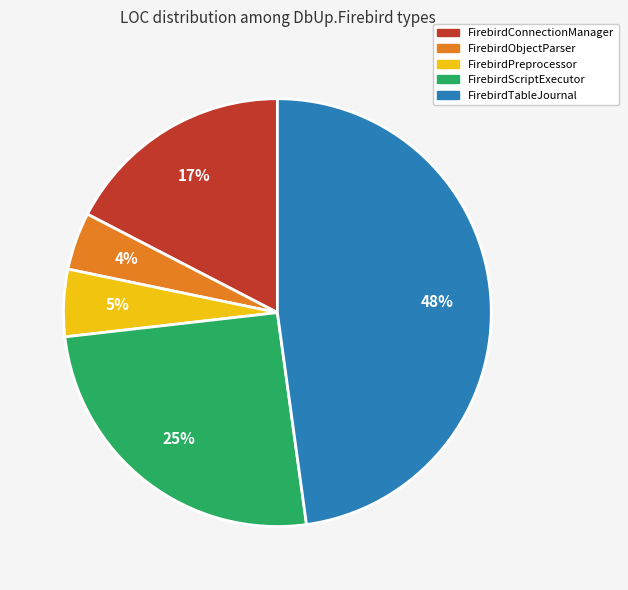

Which category has the smallest portion of the pie?

FirebirdObjectParser